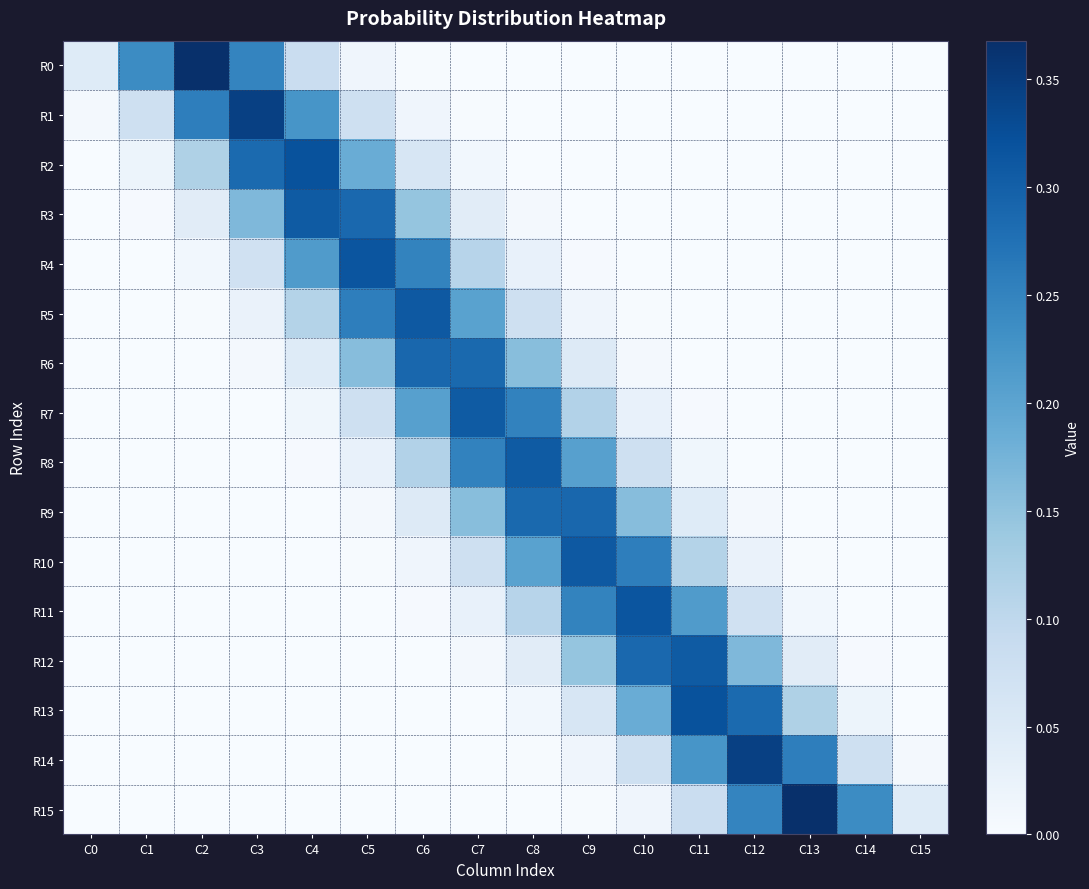

At how many categories does at least one series exceed 0?

16